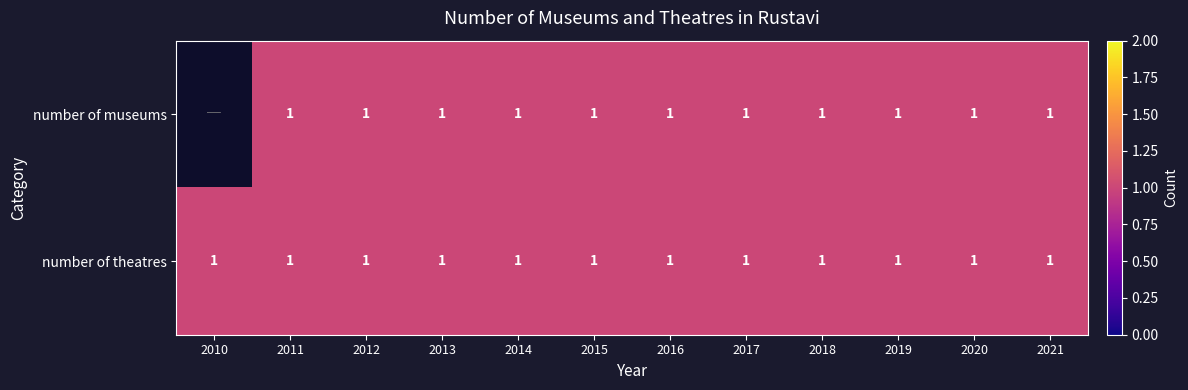

At which category is the sum across all series the highest?

2011